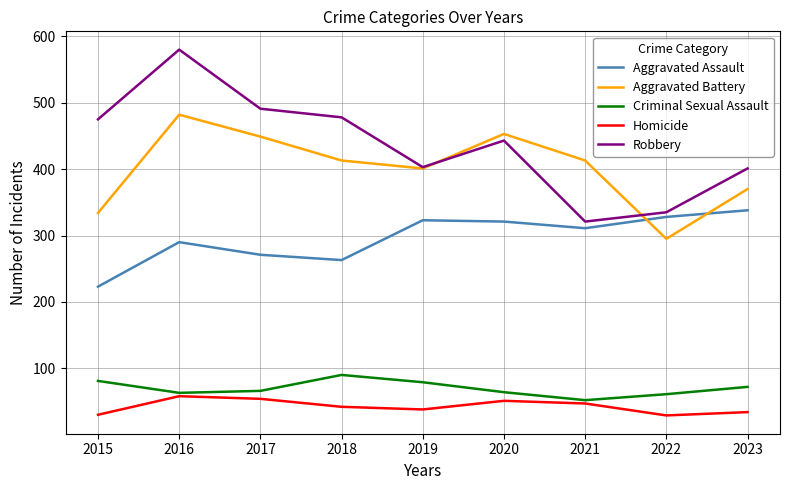

True or false: Robbery and Homicide intersect in this chart.

False